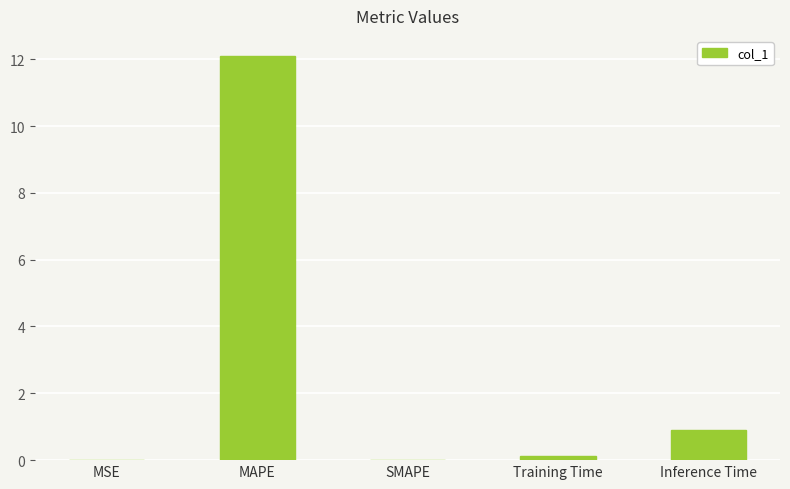

At which label is the value closest to 6?

Inference Time